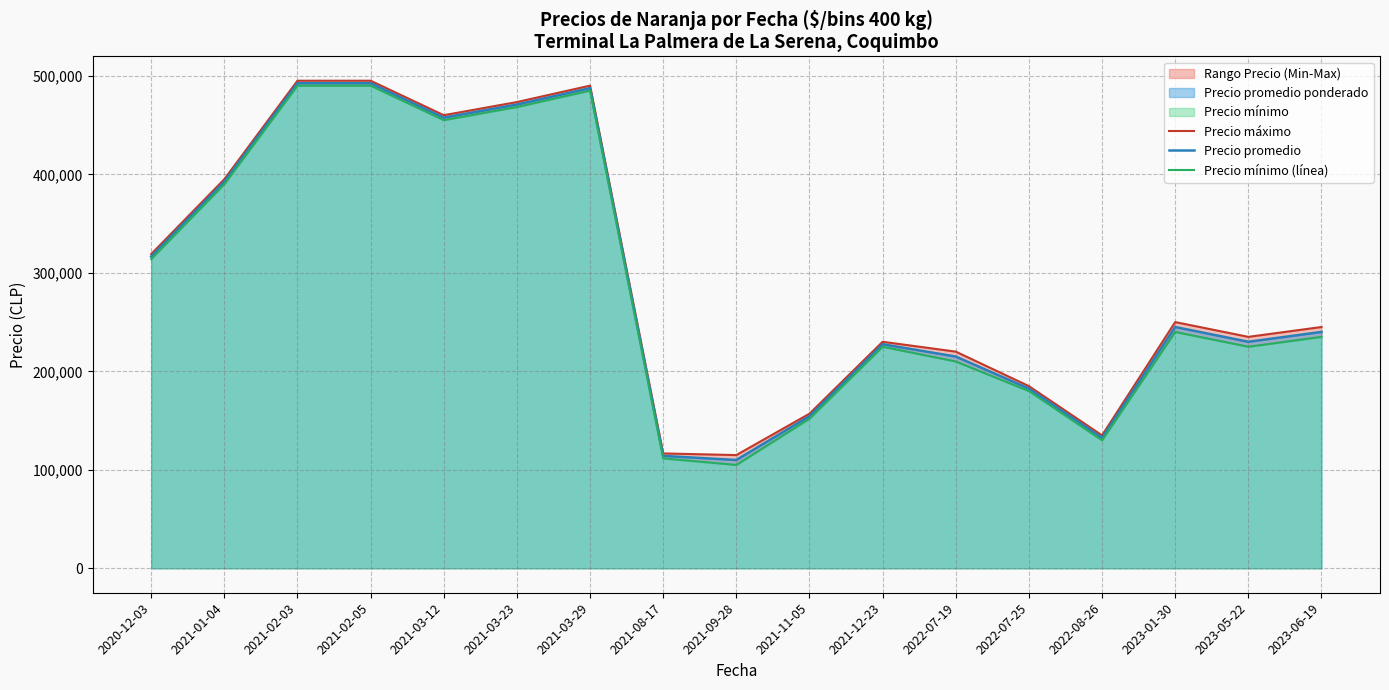

What is the difference between the maximum and minimum values in the Precio mínimo (línea) series?

385000